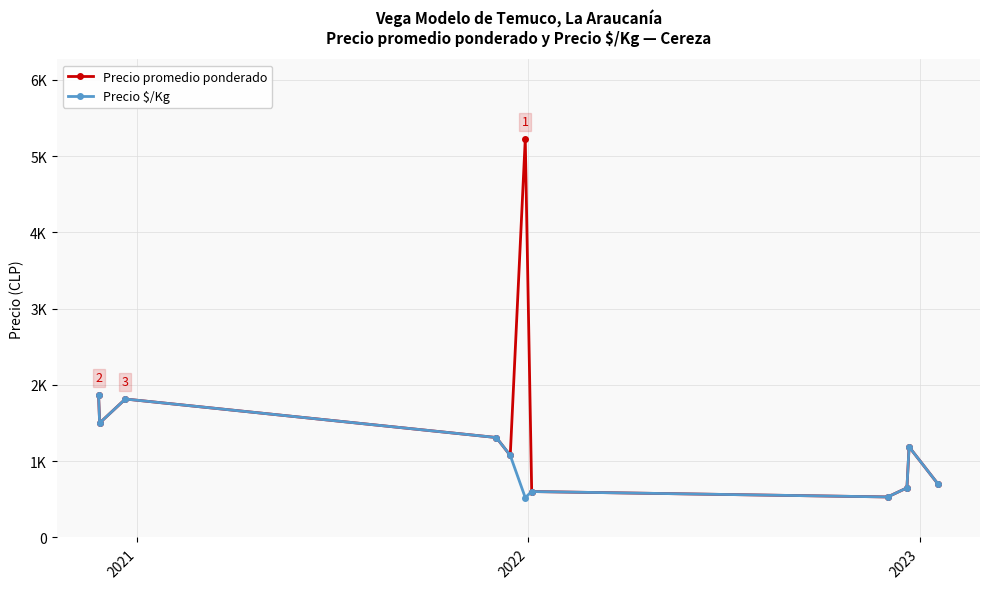

Reading left to right, what are all the values shown in this chart?

Precio promedio ponderado: 1866.7	1500.0	1814.7	1310.0	1075.0	5222.0	602.0	531.0	650.0	1187.5	700.0
Precio $/Kg: 1866.7	1500.0	1814.7	1310.0	1075.0	522.0	602.0	531.0	650.0	1187.5	700.0